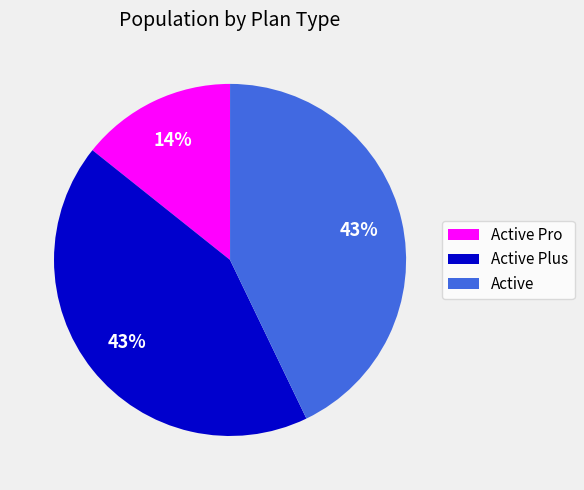

Count the number of slices in the pie.

3